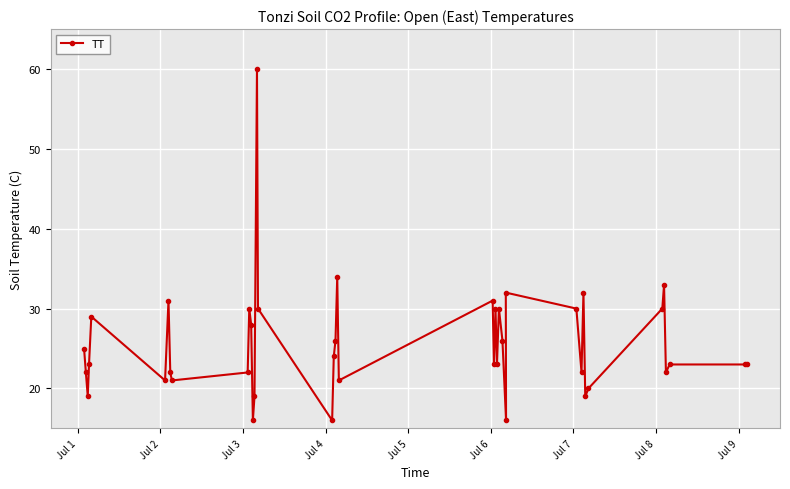

How many values are below 23?

15